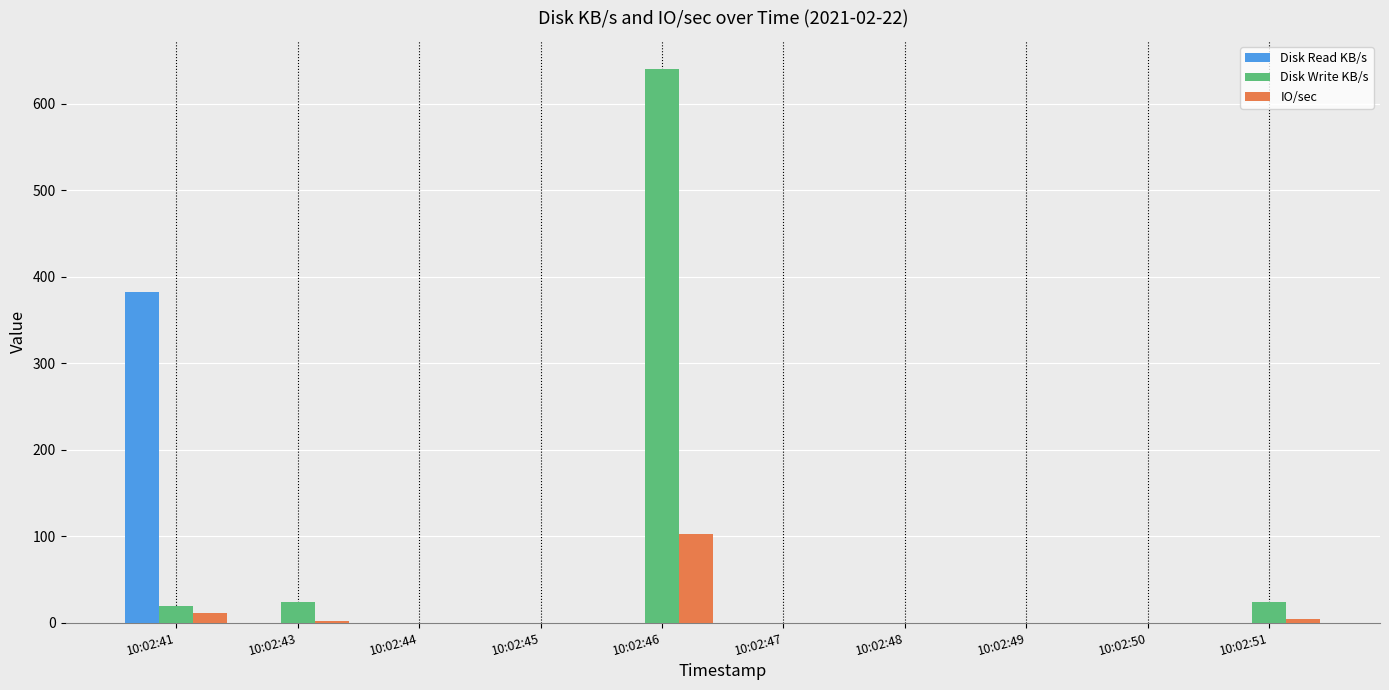

What is the sum of all Disk Read KB/s values?

382.0